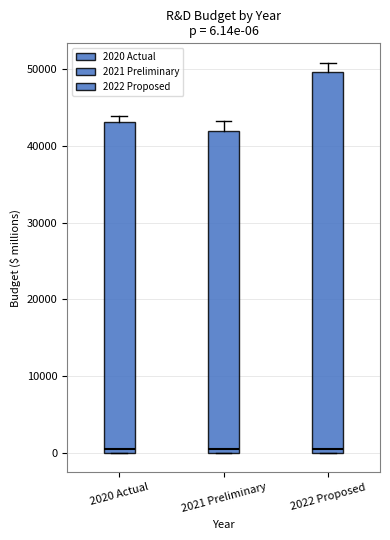

Comparing the boxes themselves (not the whiskers), which one is the tallest?

2022 Proposed